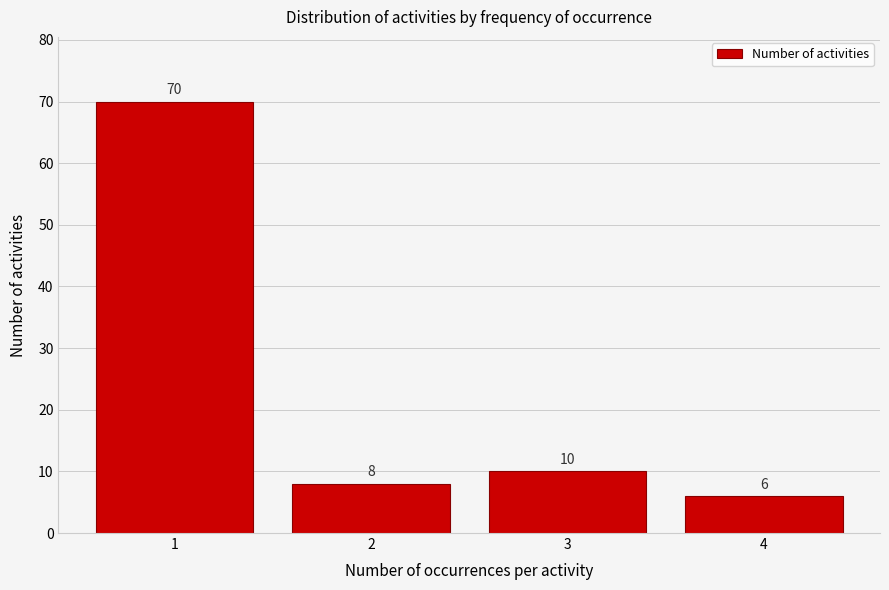

Over which range of the x-axis is the bar tallest?

0.5 to 1.5